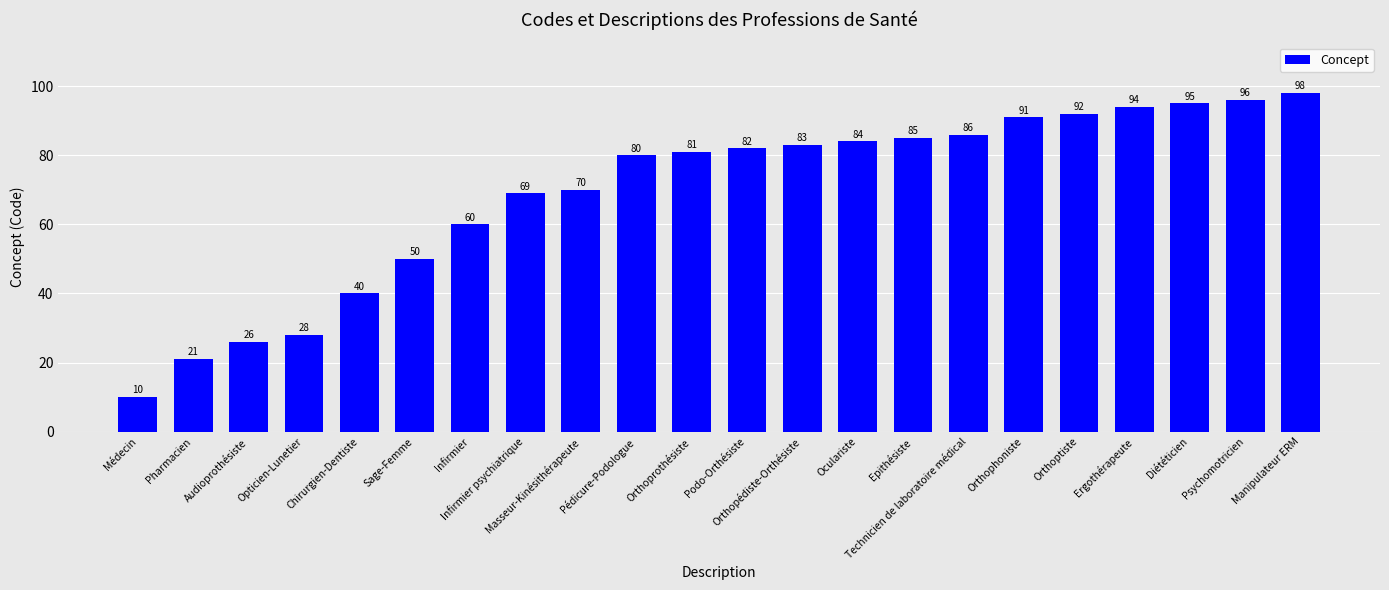

List the labels in order of value, largest first.

Manipulateur ERM, Psychomotricien, Diététicien, Ergothérapeute, Orthoptiste, Orthophoniste, Technicien de laboratoire médical, Epithésiste, Oculariste, Orthopédiste-Orthésiste, Podo-Orthésiste, Orthoprothésiste, Pédicure-Podologue, Masseur-Kinésithérapeute, Infirmier psychiatrique, Infirmier, Sage-Femme, Chirurgien-Dentiste, Opticien-Lunetier, Audioprothésiste, Pharmacien, Médecin